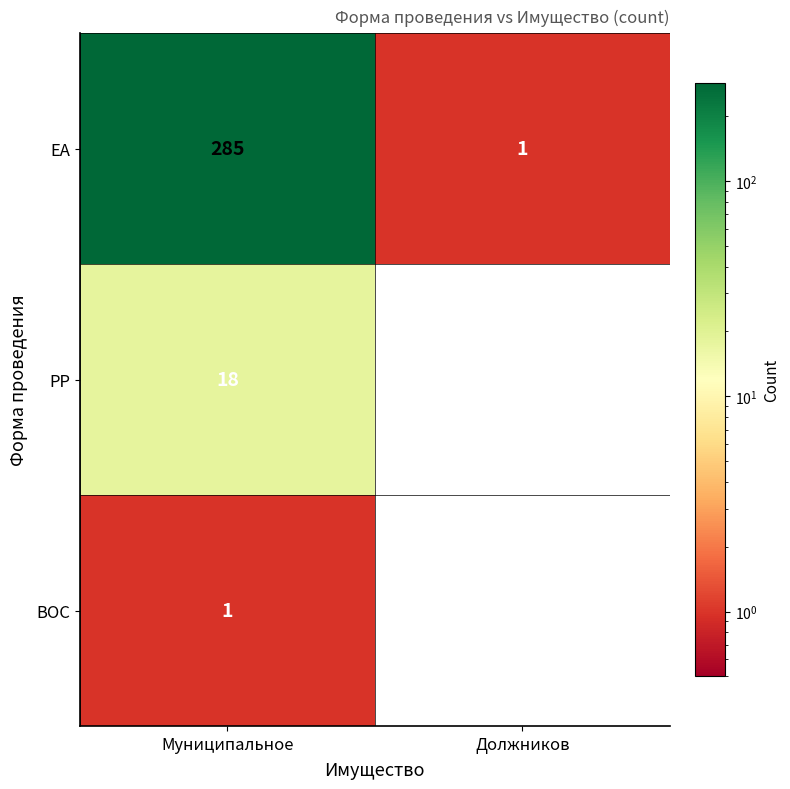

At which category does the chart reach its peak across all series?

Муниципальное